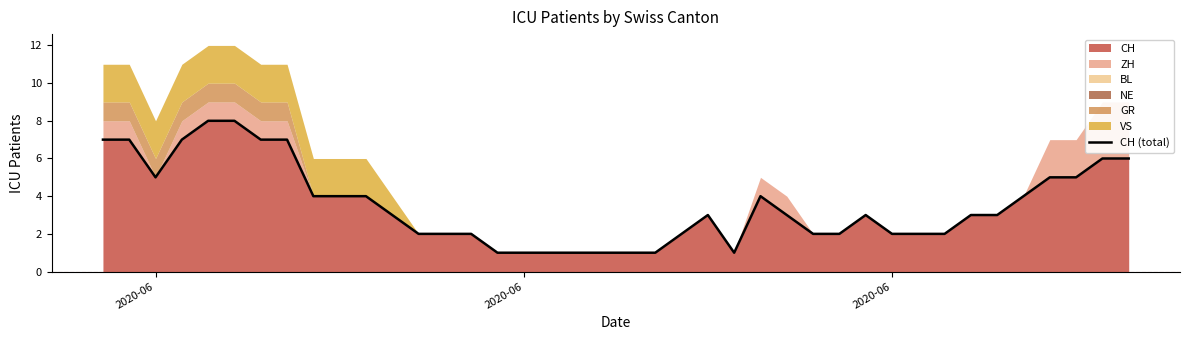

Does the chart have visible grid lines?

No